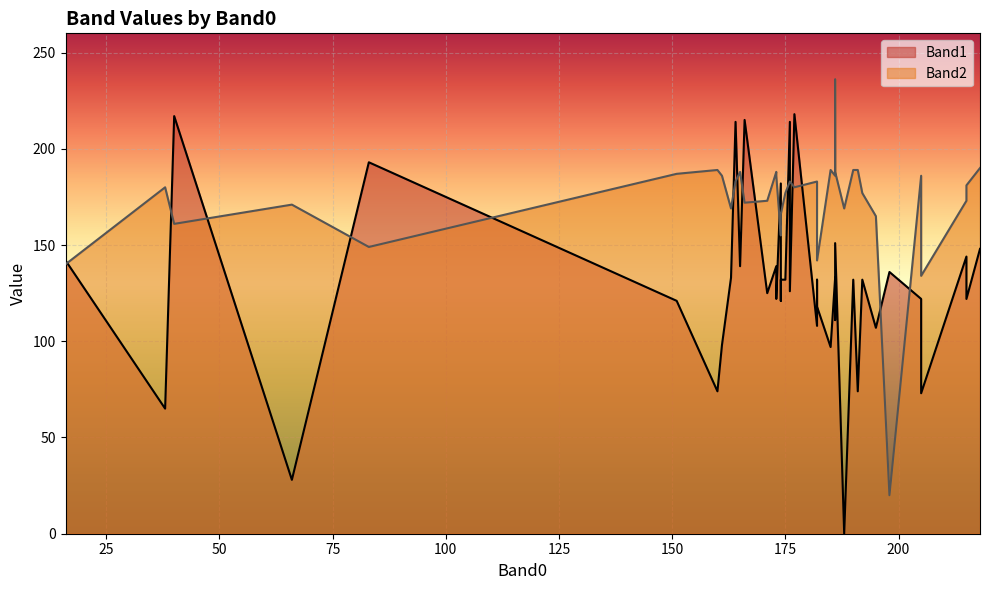

True or false: Band2 has a value of 261 at 21.

False